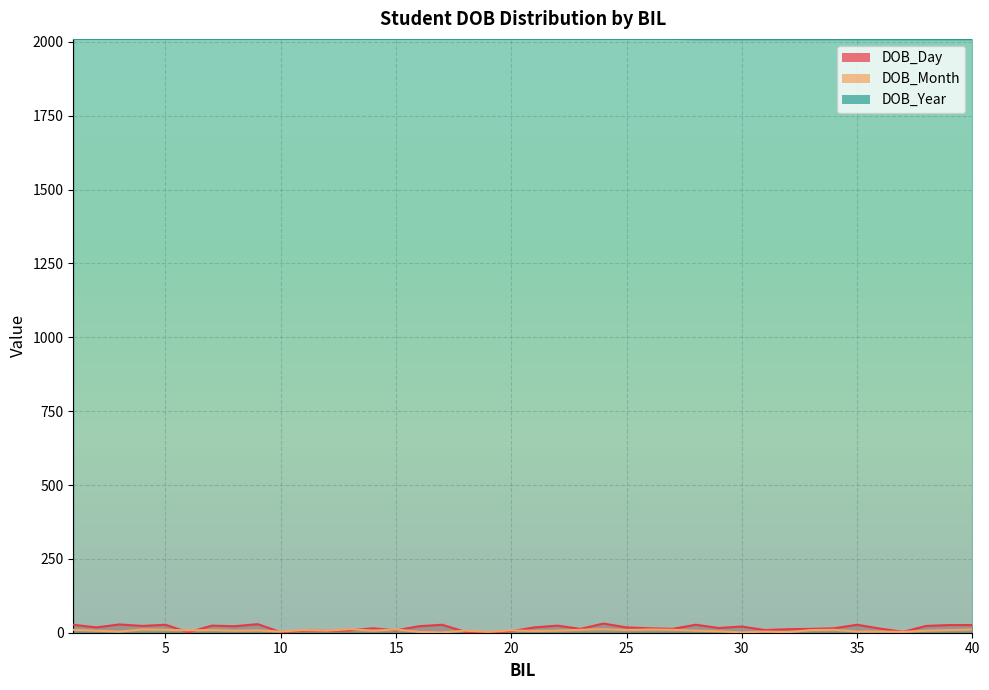

What are all the series names shown in the legend?

DOB_Day, DOB_Month, DOB_Year